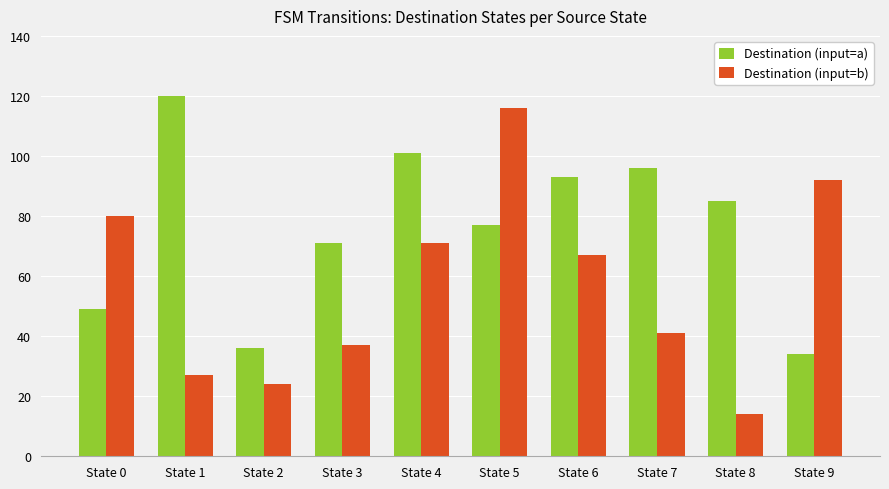

How many bars are there in each group?

2